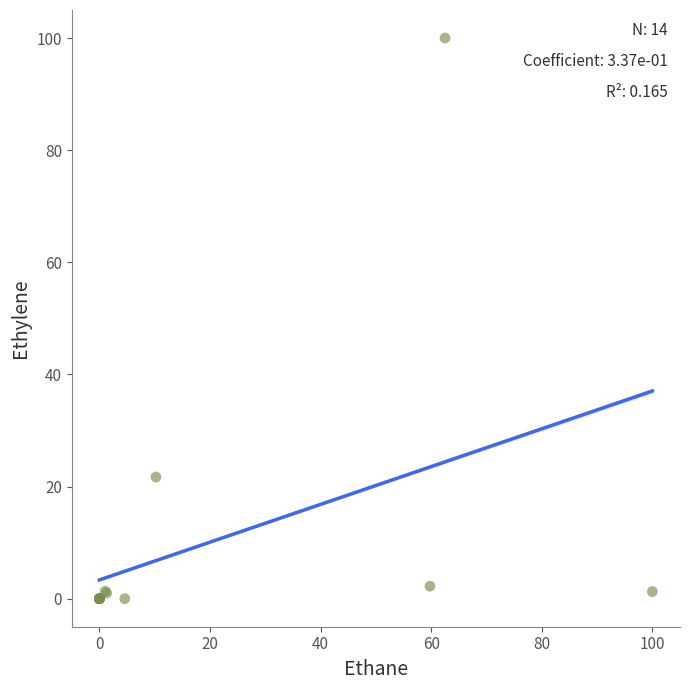

What Y value in the scatter plot is closest to 50?

21.7